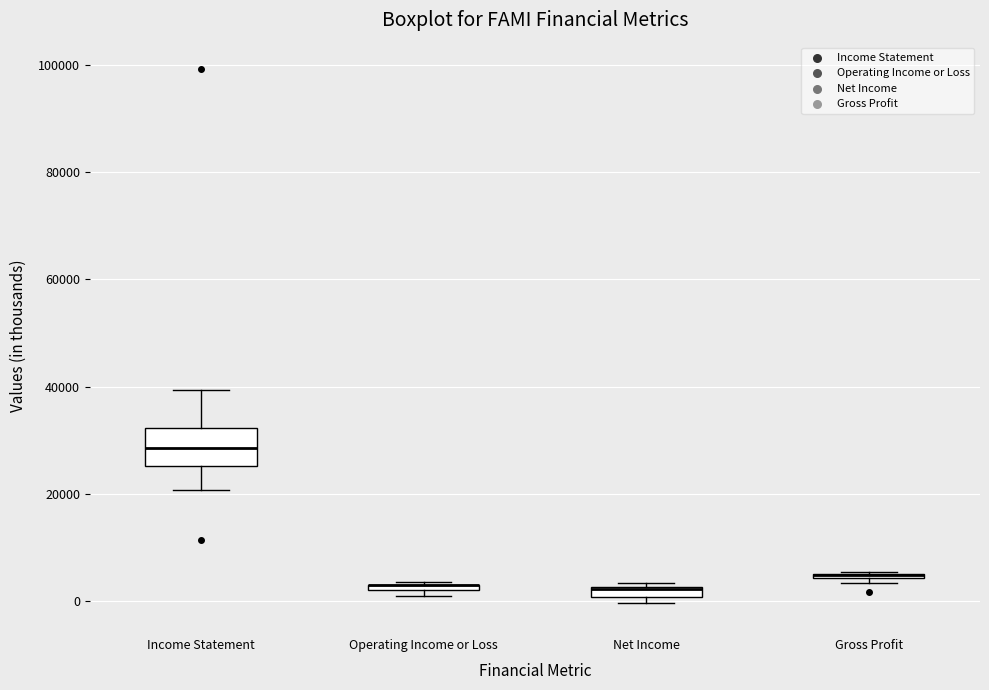

Where is the lower edge of the box for Income Statement on the y-axis? The values are not printed on the chart, so give them approximately, as read against the axis.

26000